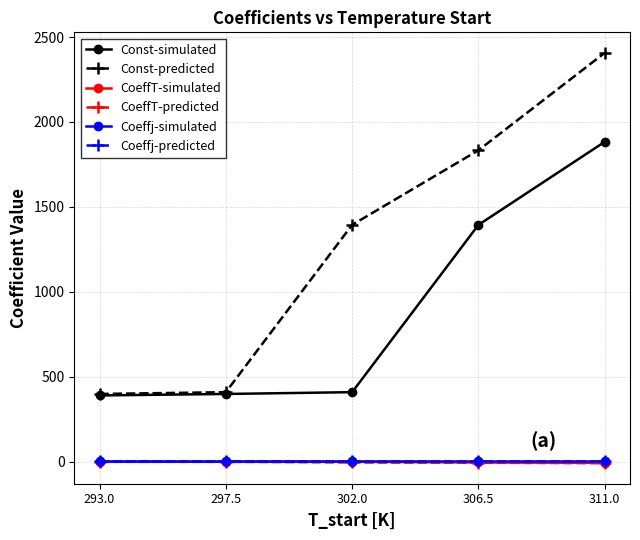

At which category is the sum across all series the highest?

311.0